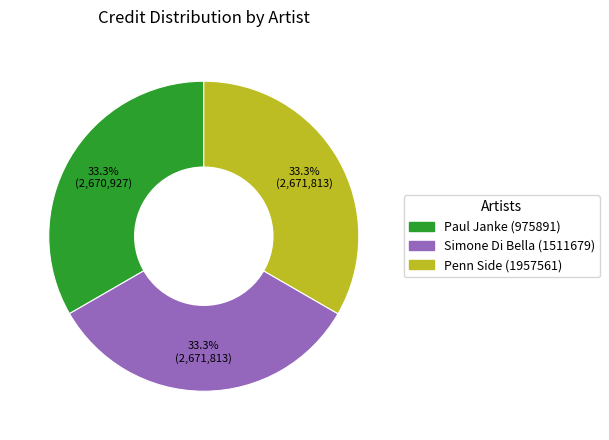

Is it true that Penn Side (1957561) is 21% of the pie?

False